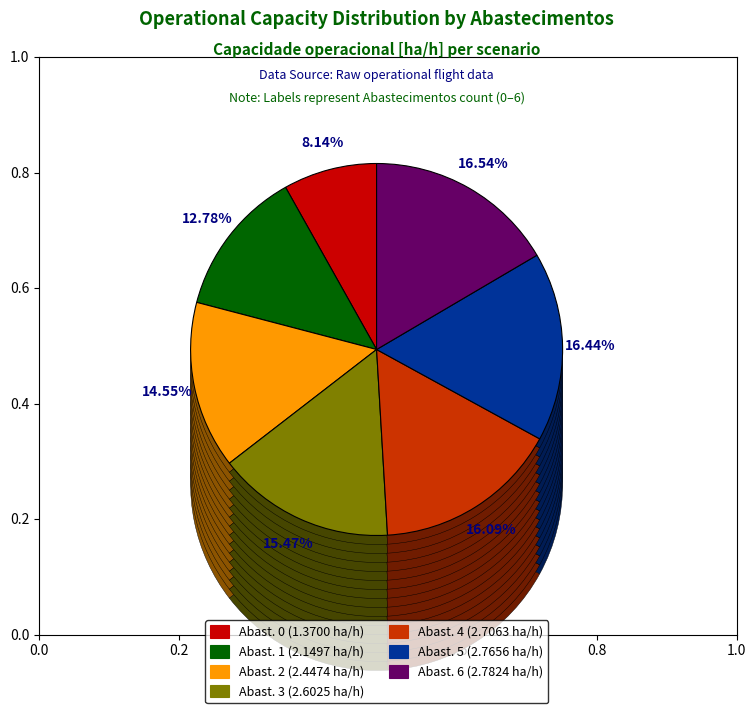

Rank the categories by value from lowest to highest.

0, 1, 2, 3, 4, 5, 6